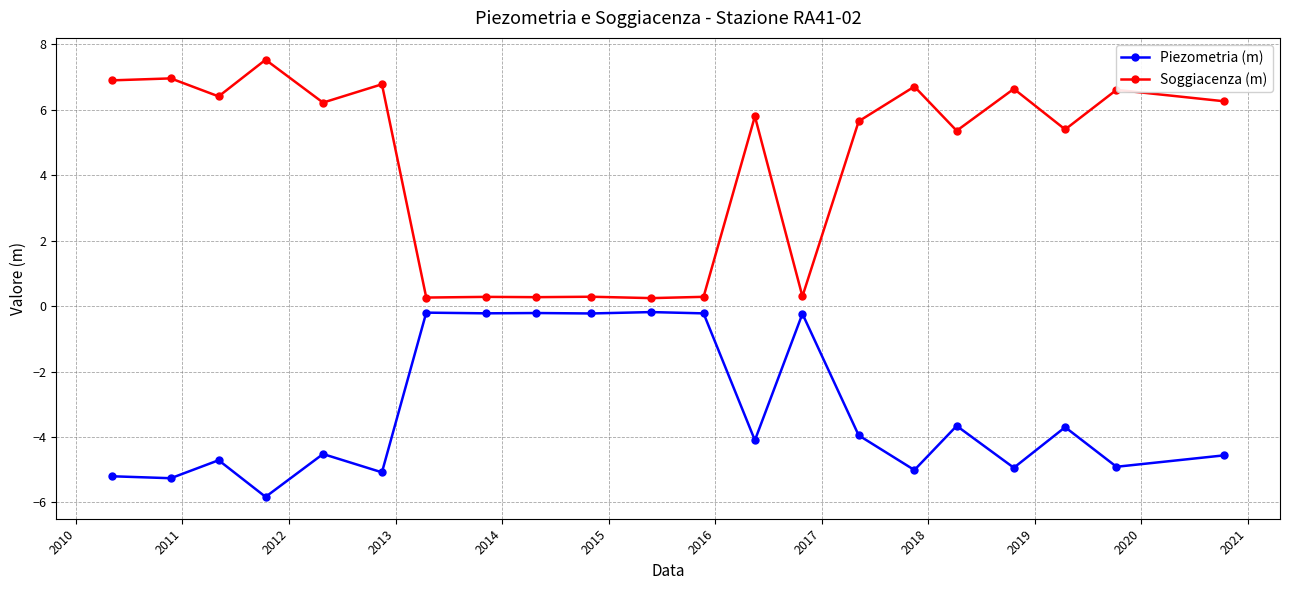

True or false: Piezometria (m) and Soggiacenza (m) cross at least once.

False